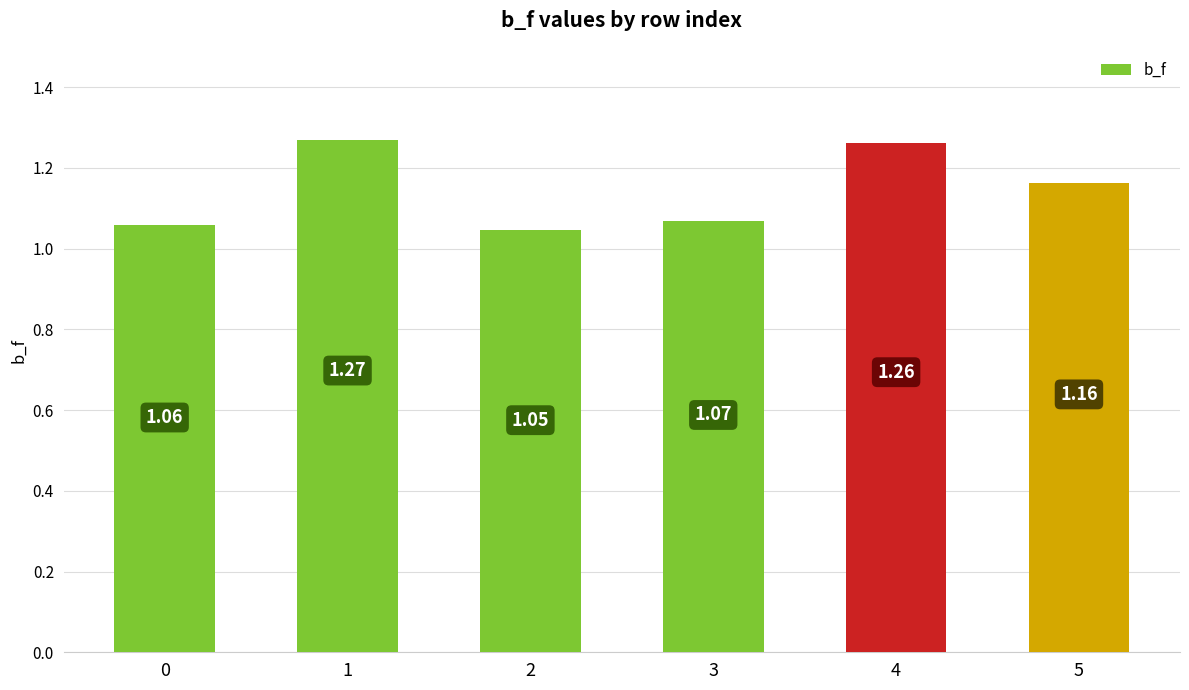

How many categories are shown in the chart?

6